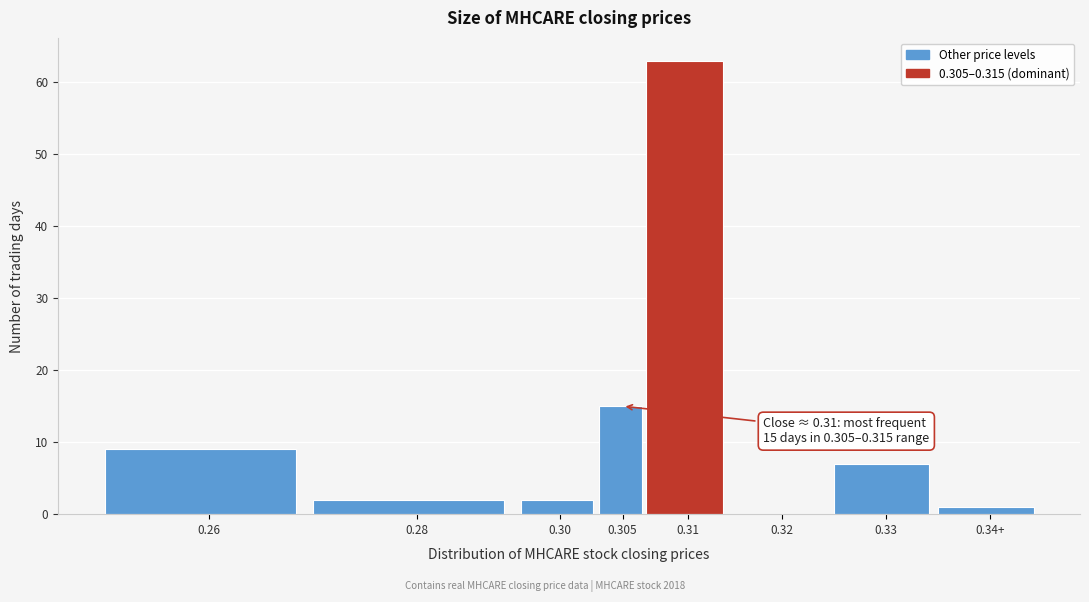

Reading right to left, list all the values displayed in this chart.

0.34+=1	0.33=7	0.32=0	0.31=63	0.305=15	0.30=2	0.28=2	0.26=9